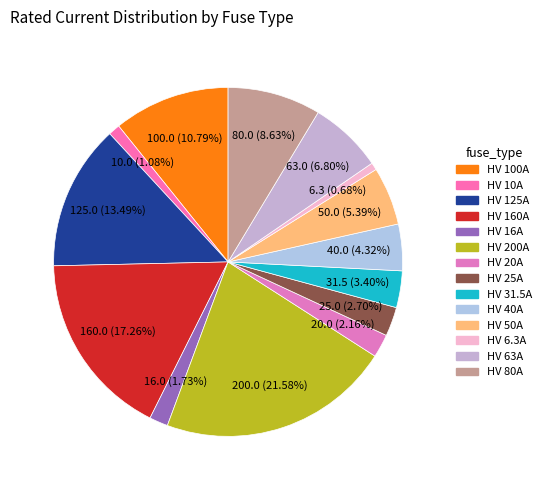

To the nearest percent, what portion does HV 63A represent?

7%